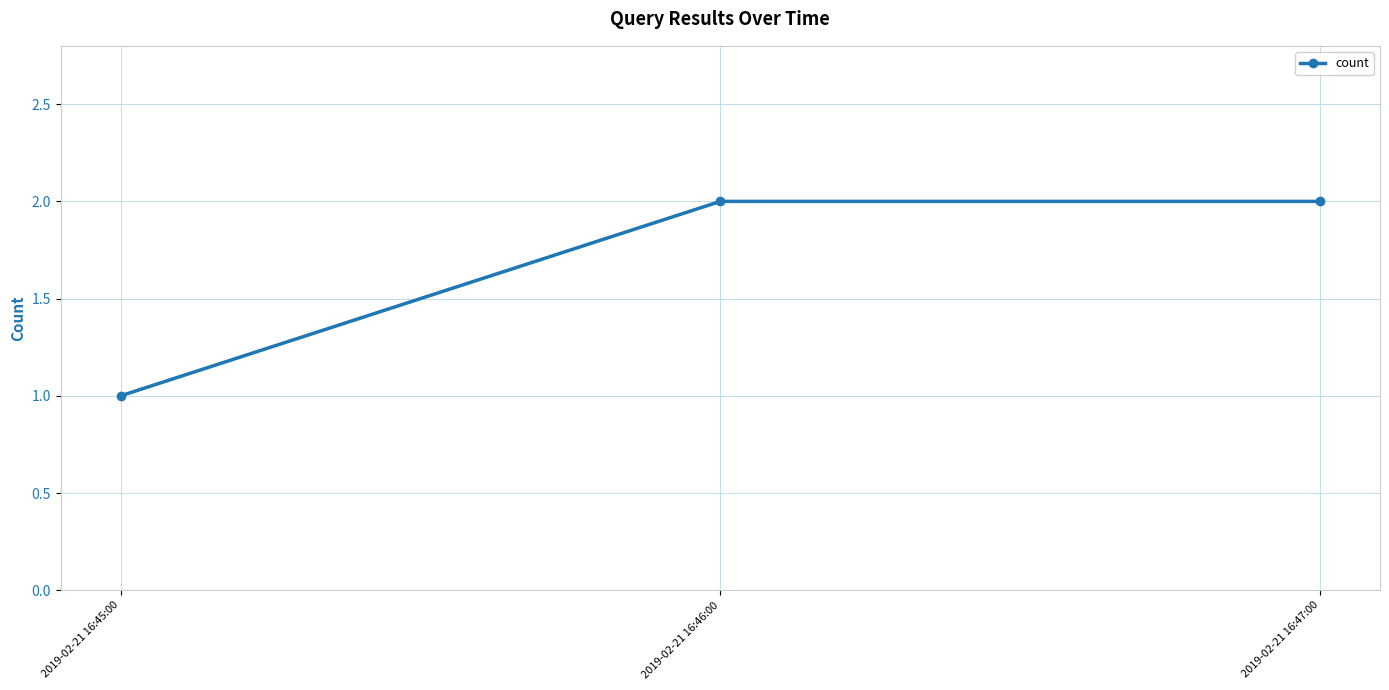

What is the label of the 3rd point from the right?

2019-02-21 16:45:00